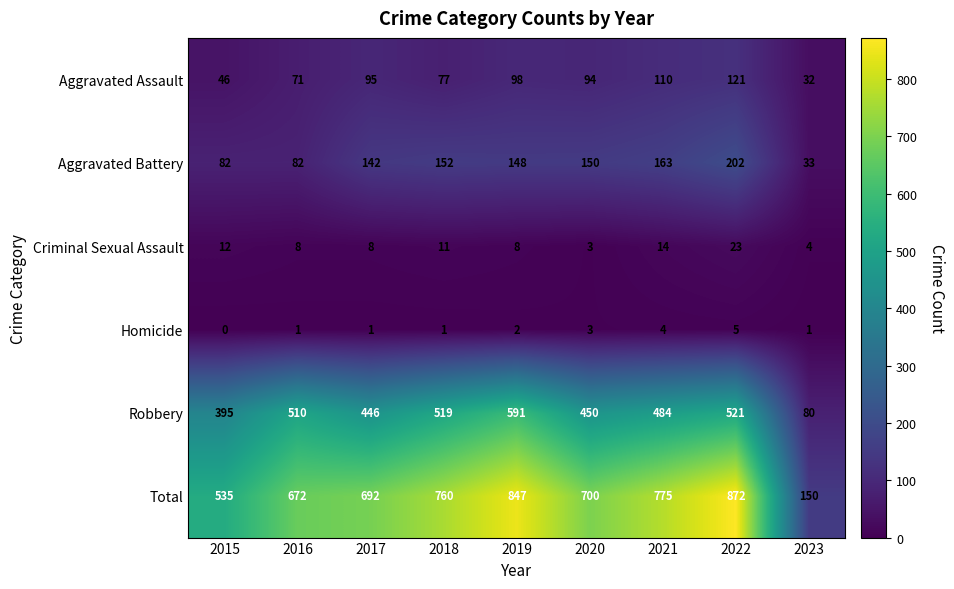

How many values in the Aggravated Battery series are below 148?

4